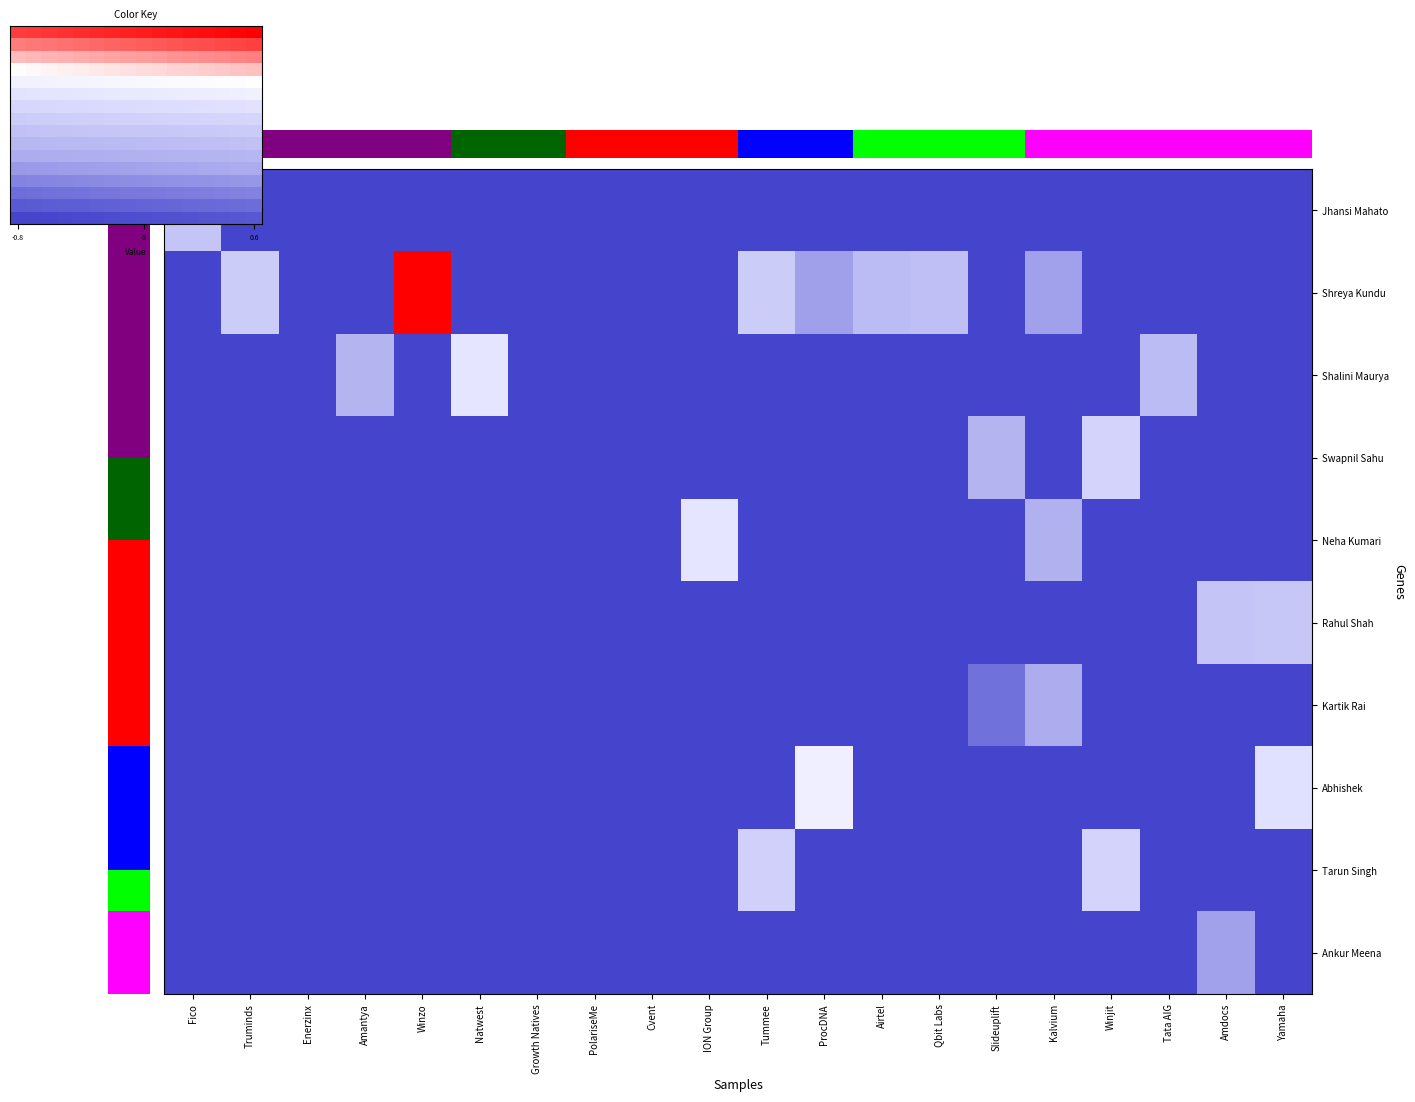

Which series has the largest range (max minus min)?

Shreya Kundu